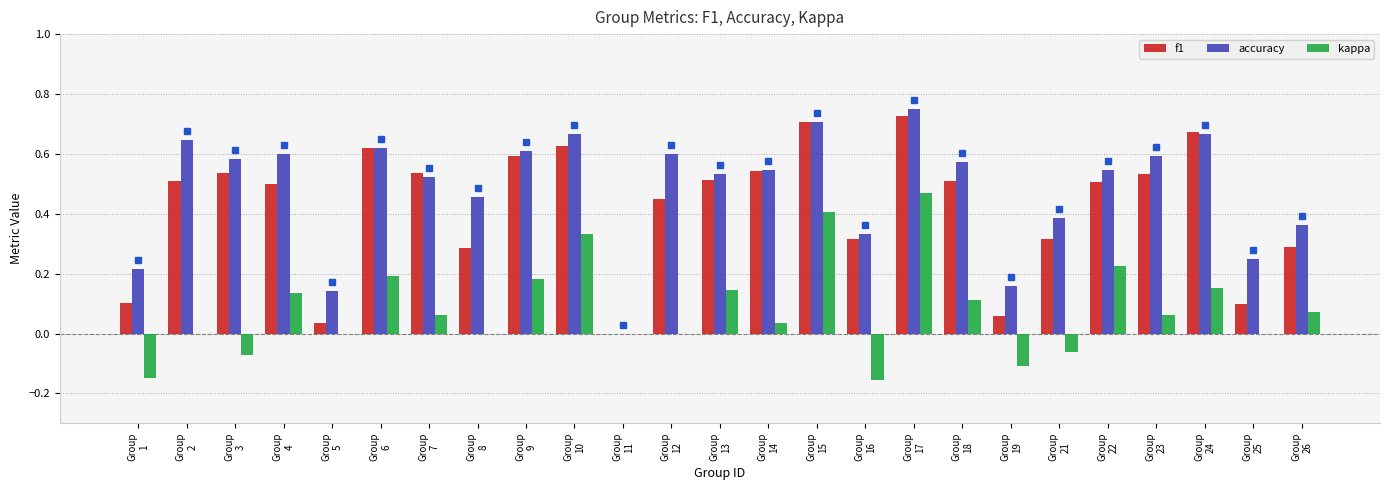

What is the sum of all kappa values?

2.0